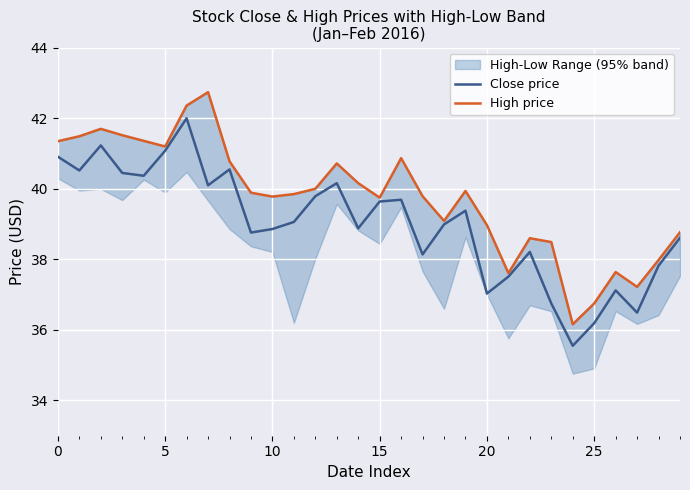

True or false: Close price and High price intersect in this chart.

False